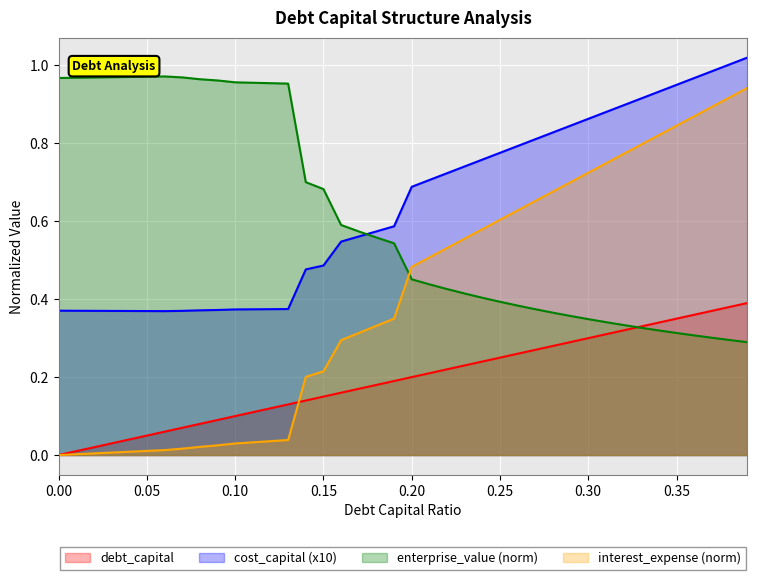

Rank the series by their maximum value, from lowest to highest.

debt_capital, interest_expense (norm), enterprise_value (norm), cost_capital (x10)